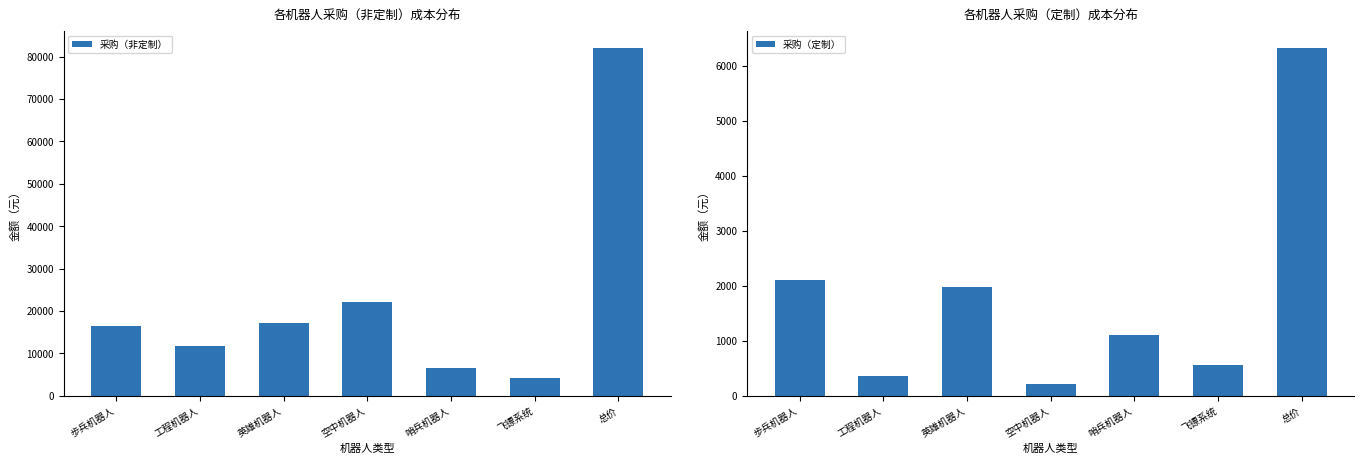

Which series has the largest range (max minus min)?

采购（非定制）